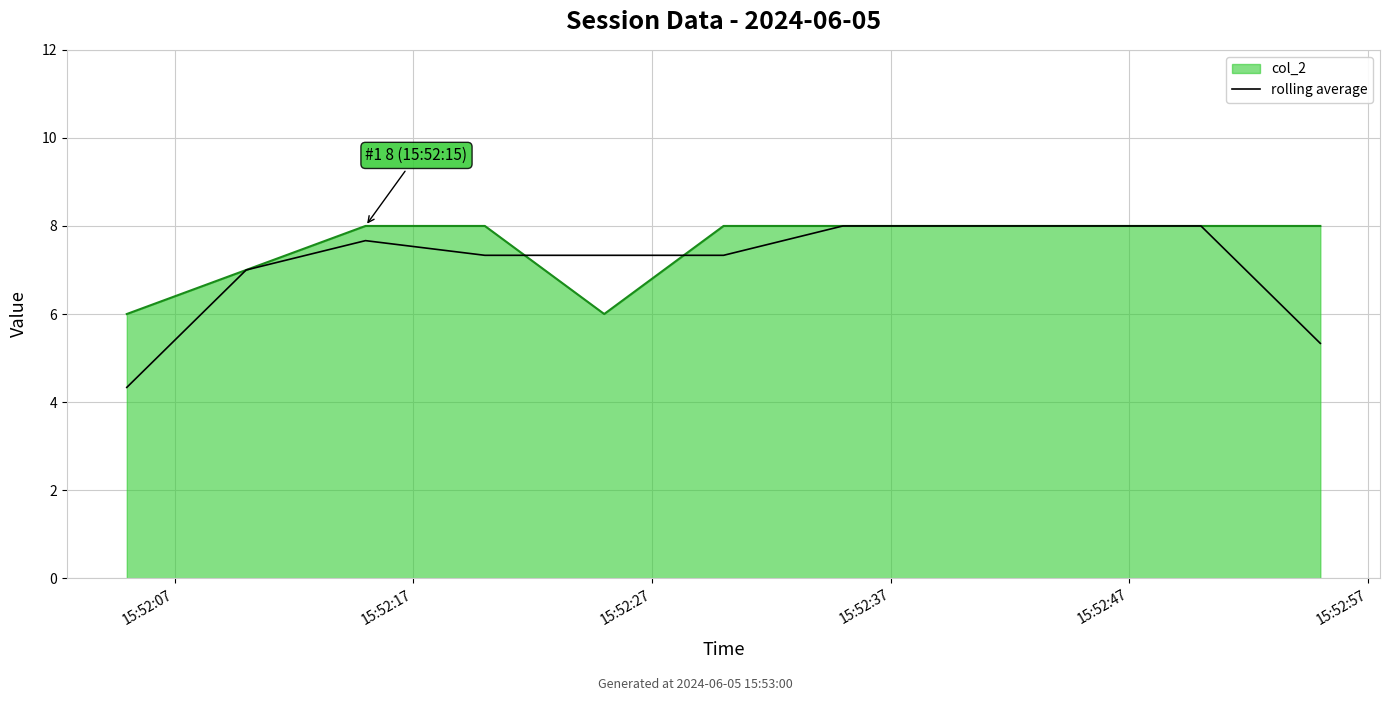

Which series has the widest spread of values?

rolling average